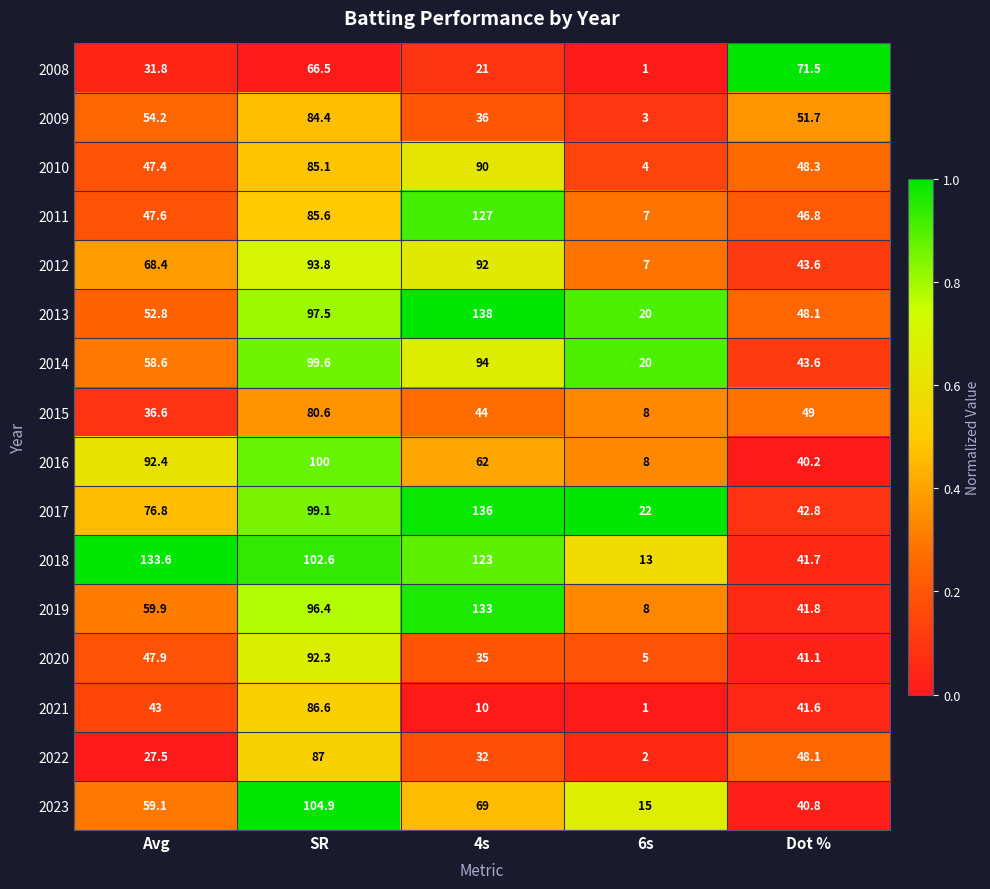

Which category has the highest value in the 2009 series?

SR